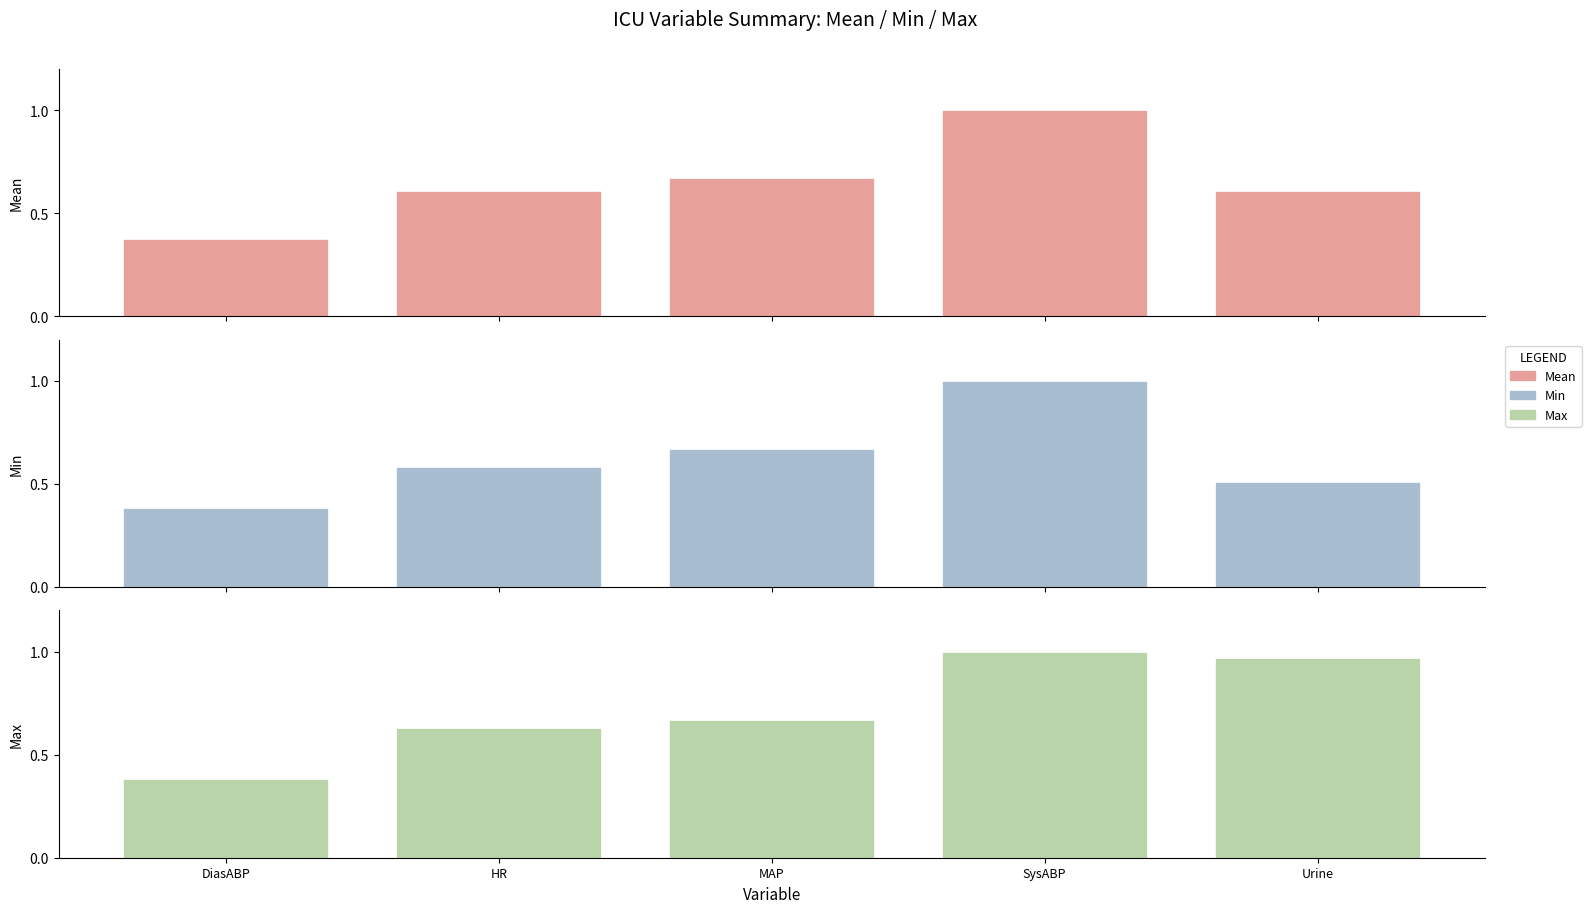

At how many categories does at least one series exceed 0?

5